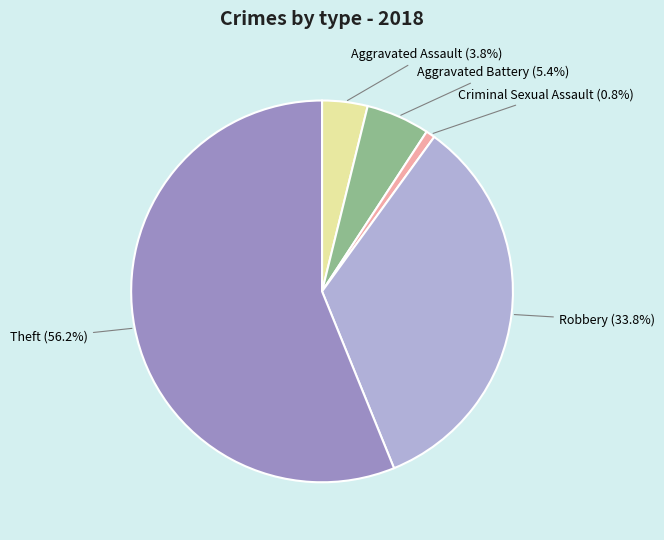

Approximately how many times larger is the value at Robbery compared to Theft?

0.6